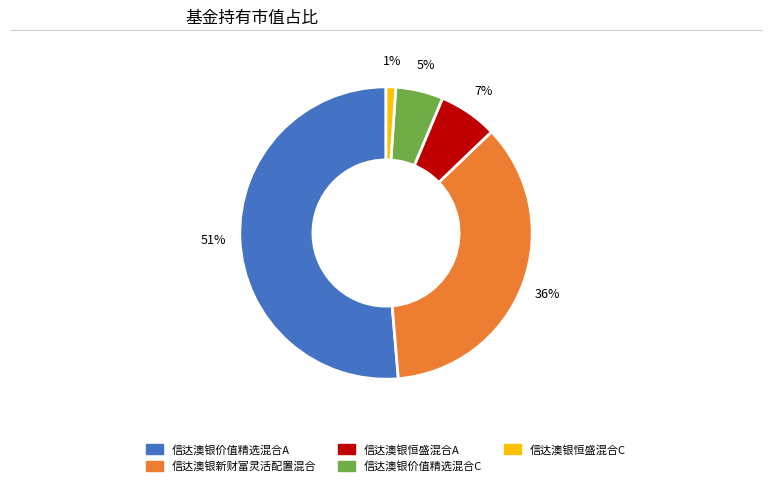

To the nearest percent, what is the difference between the largest and smallest slice percentages?

50%